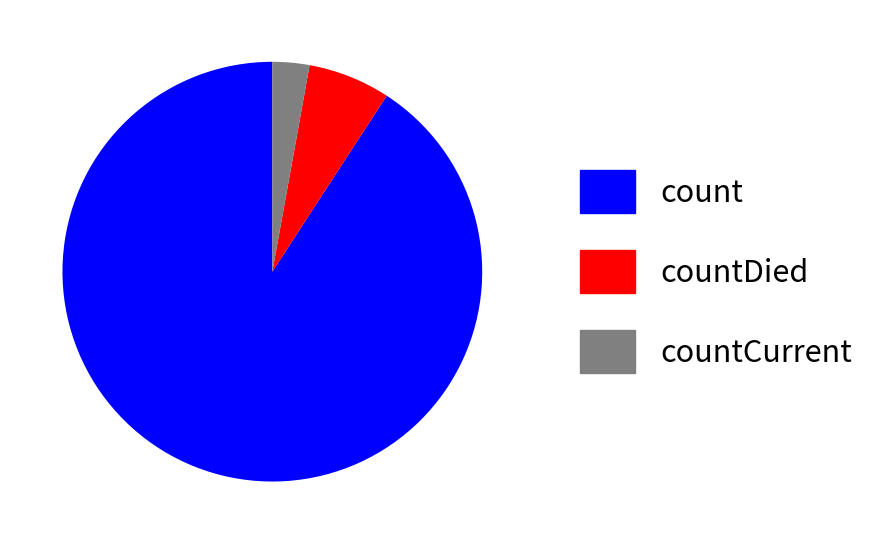

Which category accounts for the majority?

count